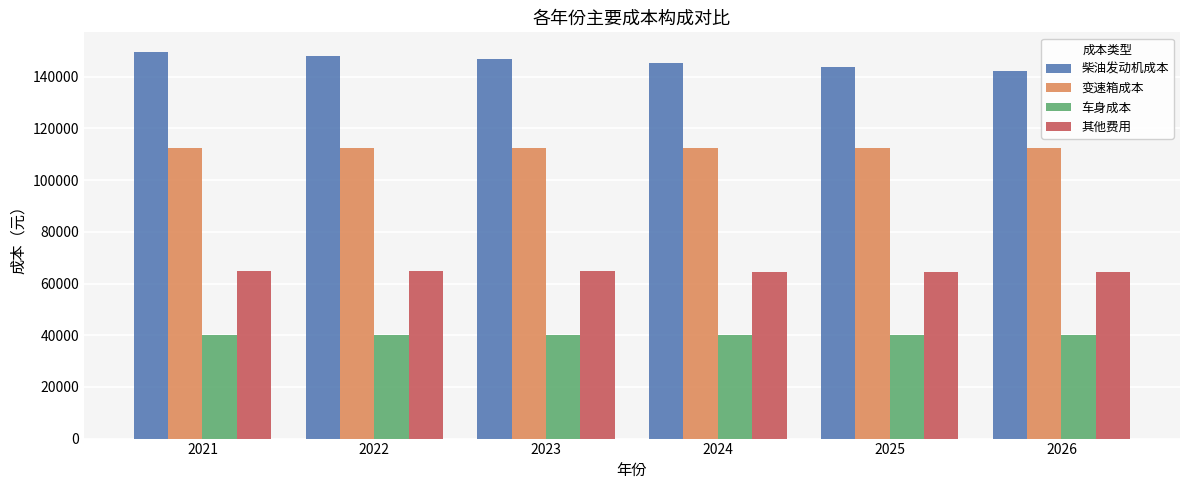

Rank the series by their average value, from highest to lowest.

柴油发动机成本, 变速箱成本, 其他费用, 车身成本